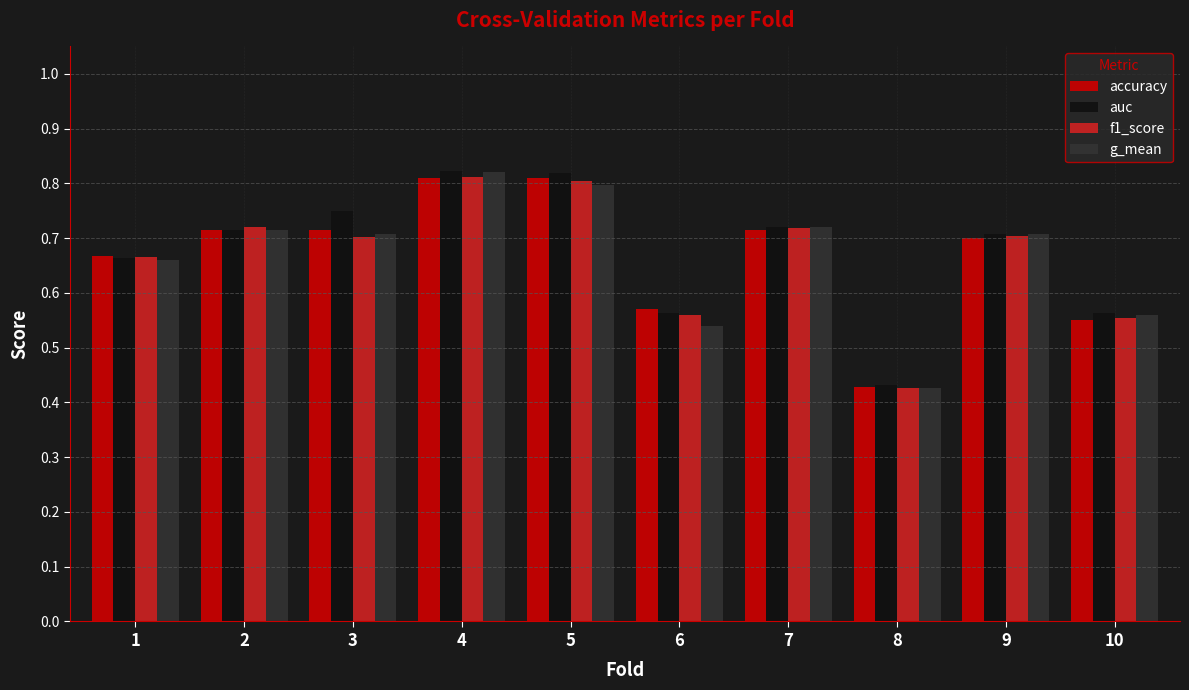

What is the difference between the auc values at 2 and 4?

0.1